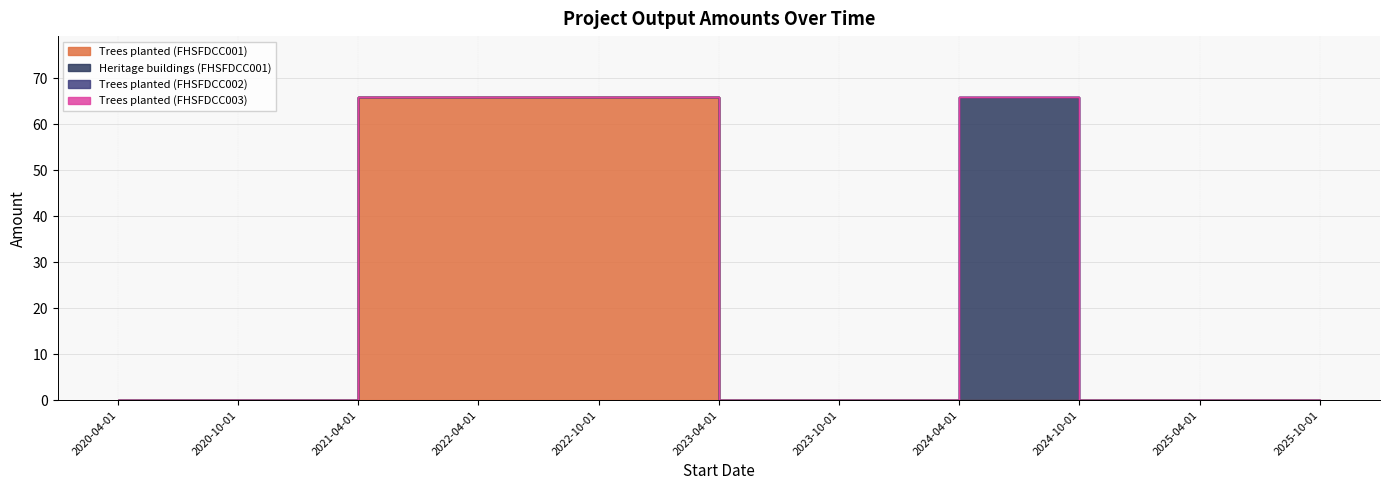

Is the value of Heritage buildings (FHSFDCC001) at 2022-04-01 greater than the value of Trees planted (FHSFDCC001) at 2023-04-01?

No